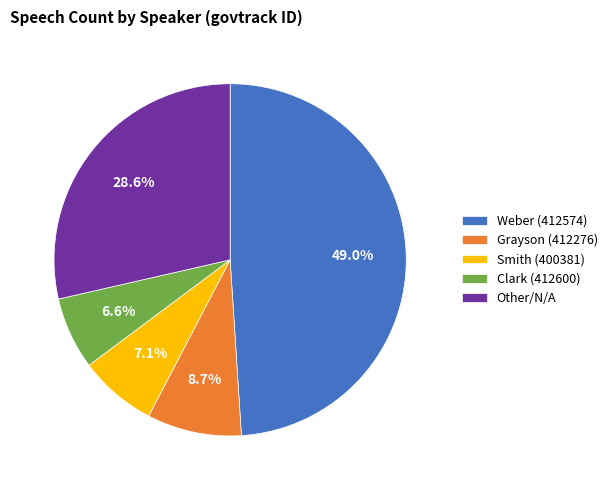

What percentage do Other/N/A and Smith (400381) together represent?

35.7%